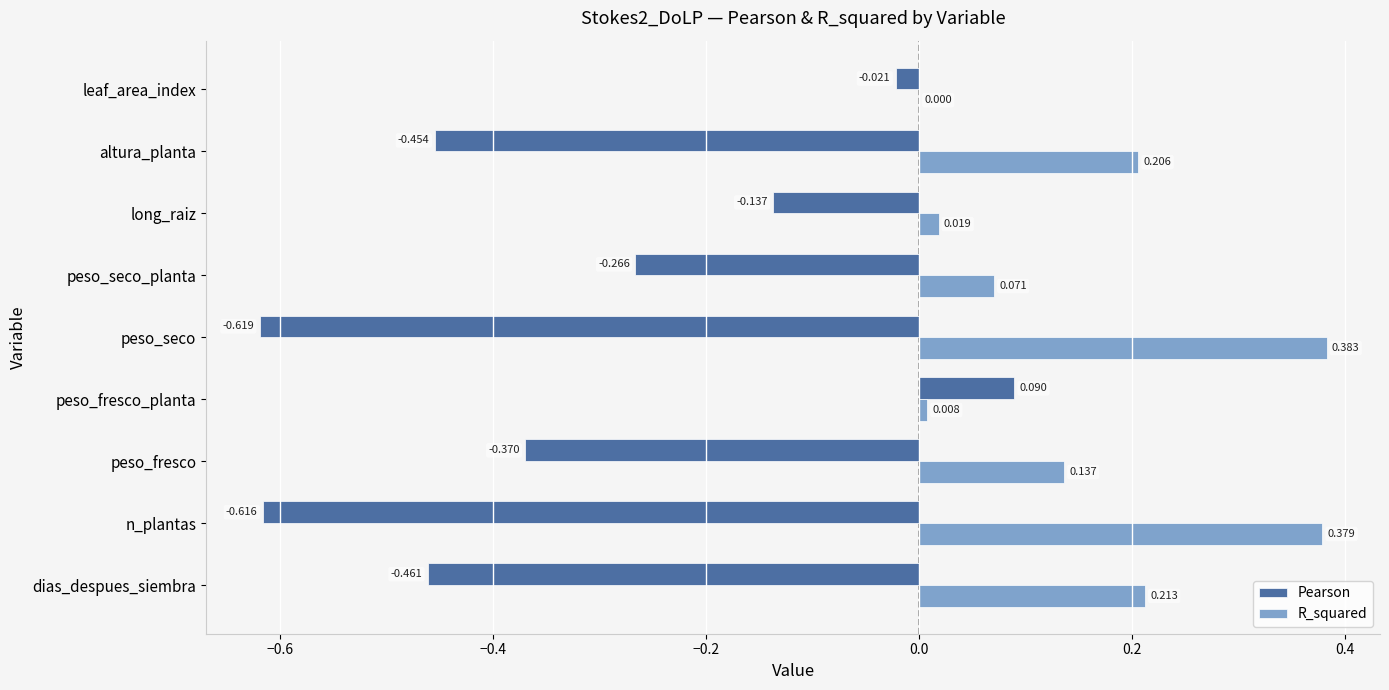

Between peso_fresco_planta and altura_planta, which series saw the biggest shift?

Pearson